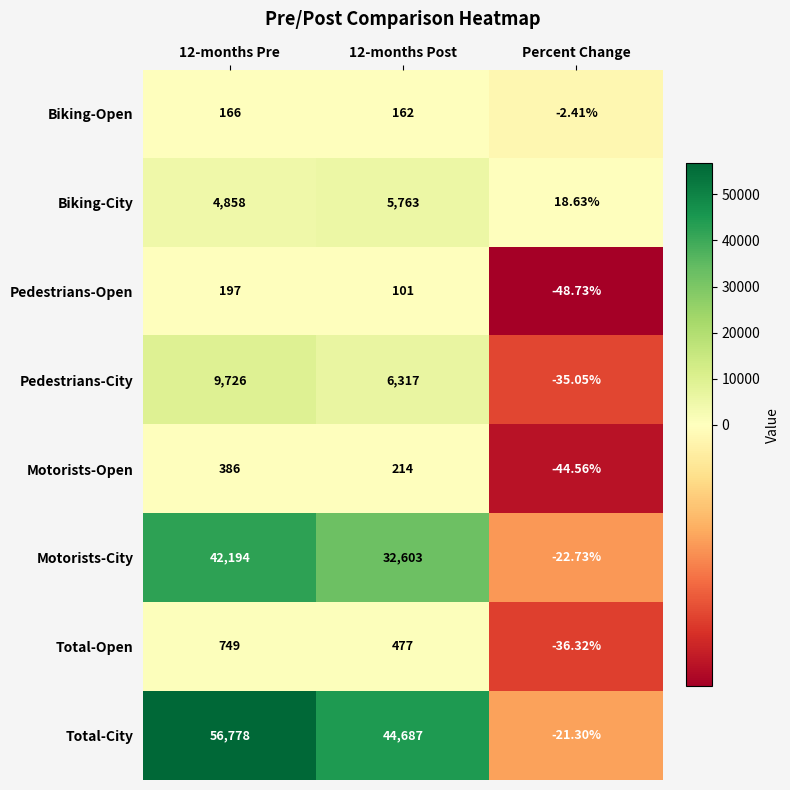

Rank the series at Percent Change from highest to lowest value.

Biking-City, Biking-Open, Total-City, Motorists-City, Pedestrians-City, Total-Open, Motorists-Open, Pedestrians-Open